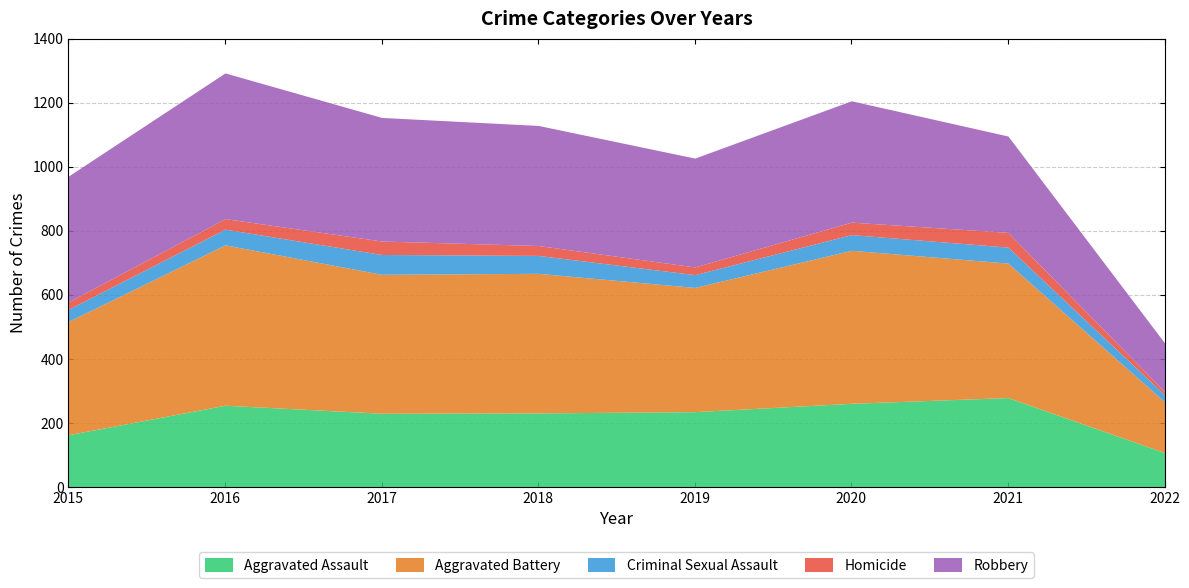

True or false: Criminal Sexual Assault and Robbery intersect in this chart.

False